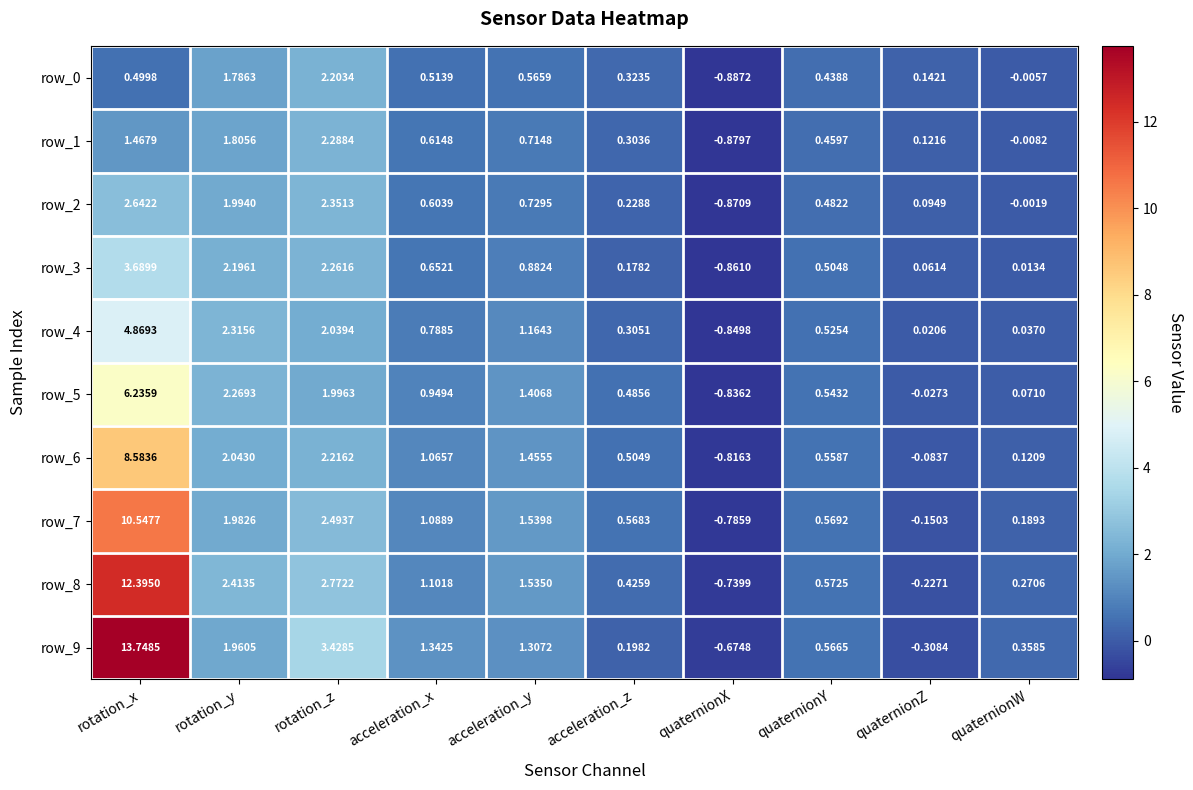

Between acceleration_x and acceleration_z, which series saw the biggest shift?

row_9